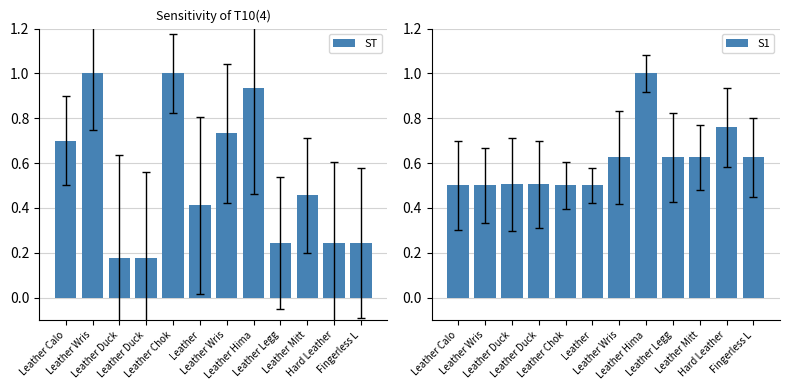

The value of ST at Fingerless L is 0.4. True or false?

False